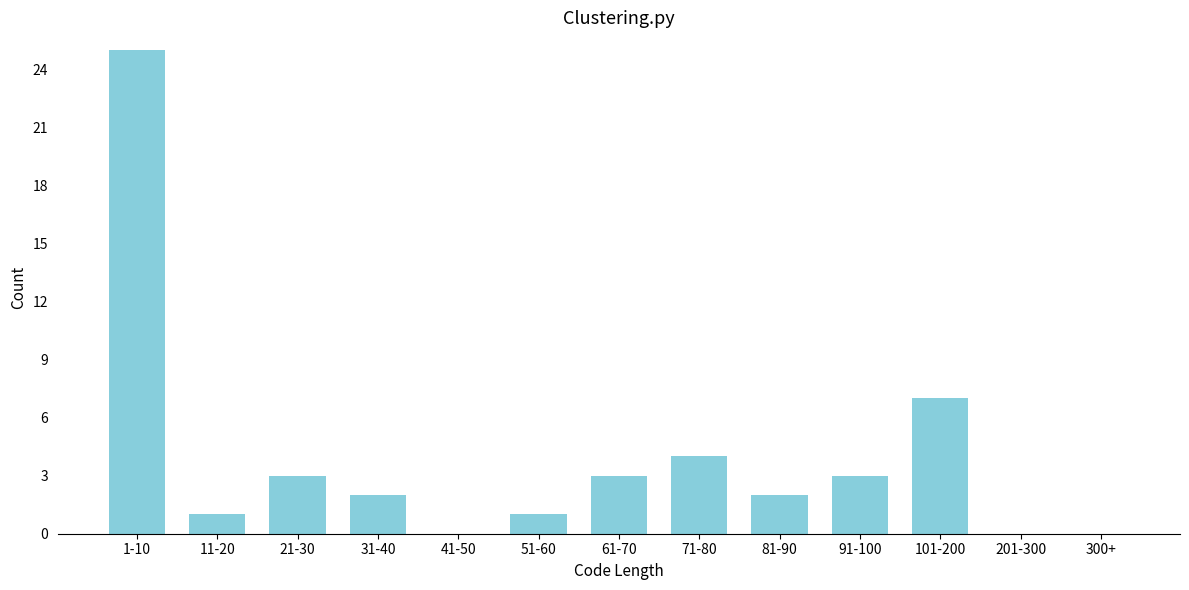

Reading left to right, what are all the values shown in this chart?

1-10=25	11-20=1	21-30=3	31-40=2	41-50=0	51-60=1	61-70=3	71-80=4	81-90=2	91-100=3	101-200=7	201-300=0	300+=0